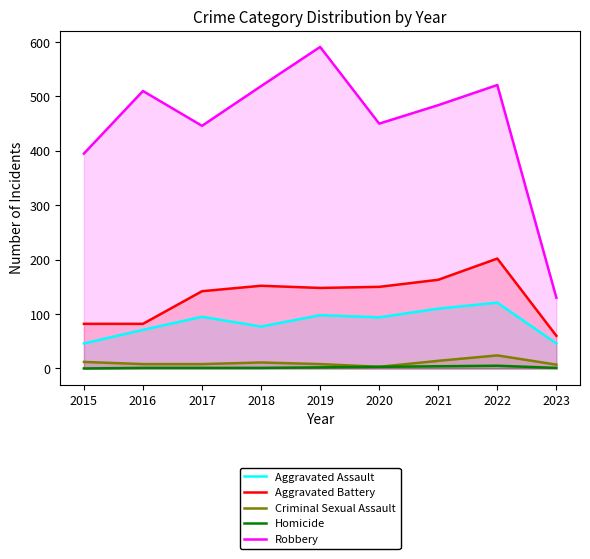

What is the total value across all series at 2021?

775